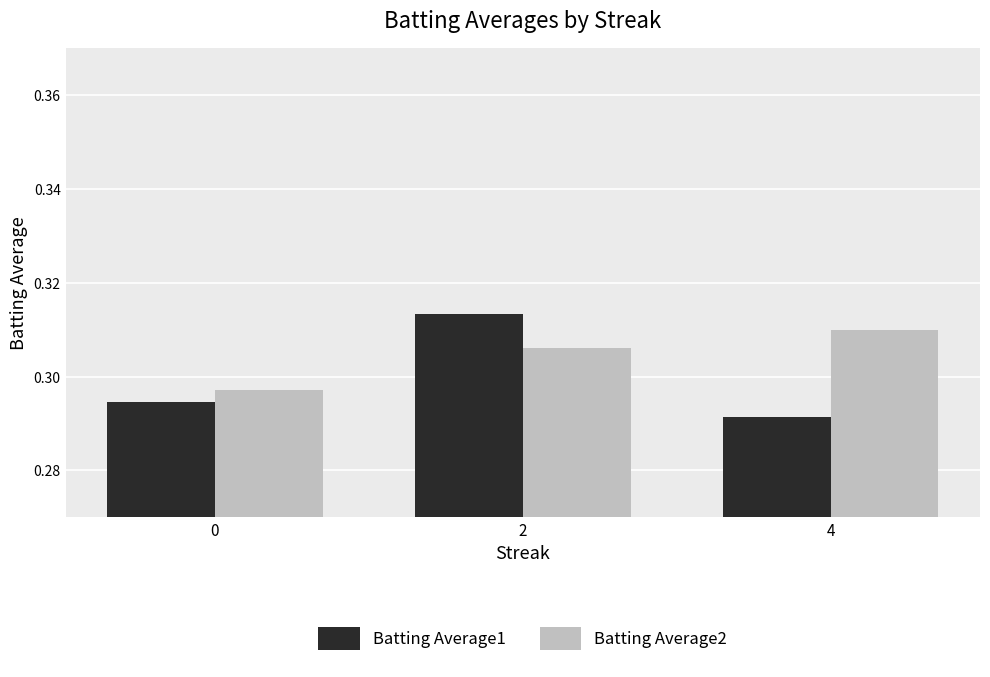

Is the value of Batting Average1 at 2 greater than the value of Batting Average2 at 0?

Yes